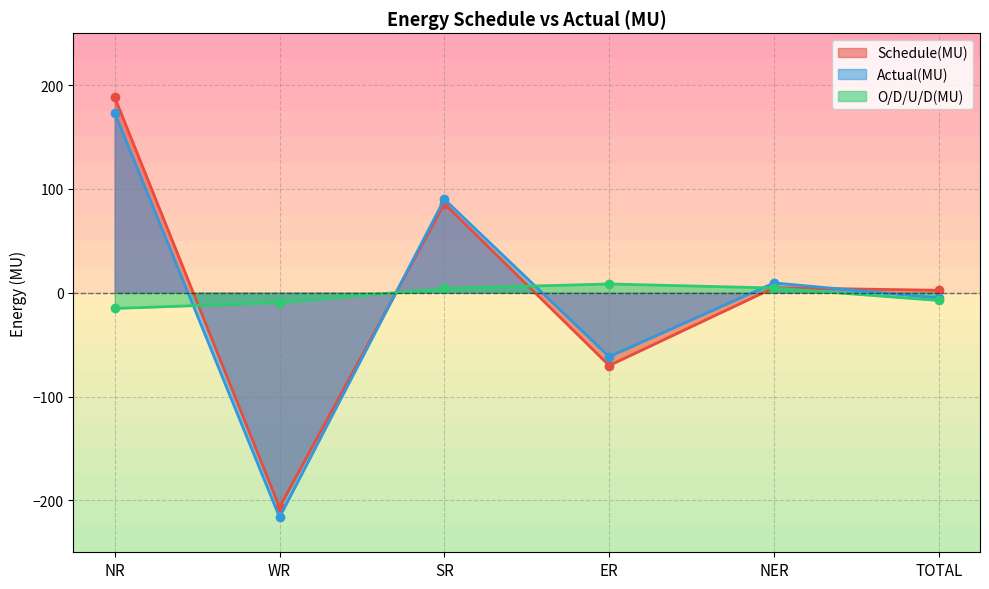

How many times do Actual(MU) and O/D/U/D(MU) cross each other?

4